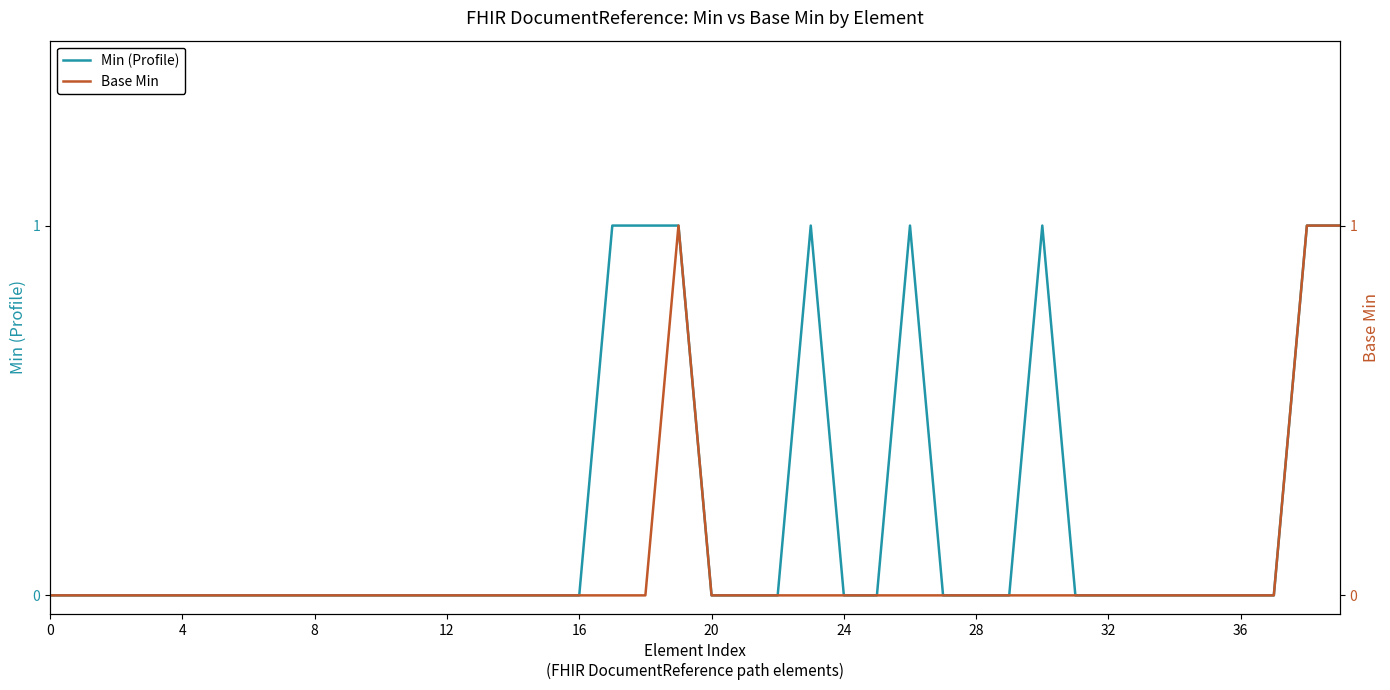

What is the sum of all Min (Profile) values?

8